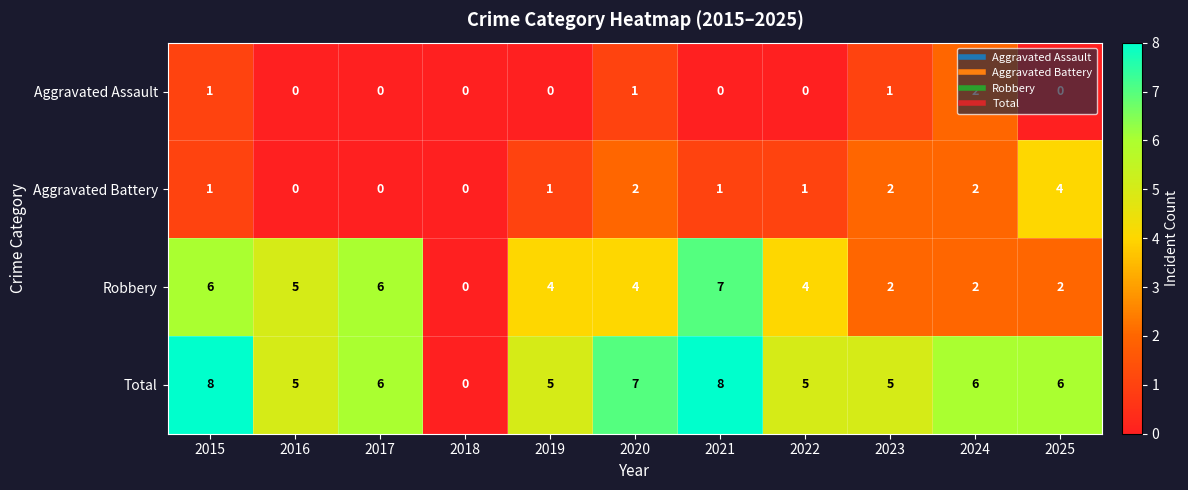

What is the difference between the maximum and second lowest values in the Aggravated Battery series?

4